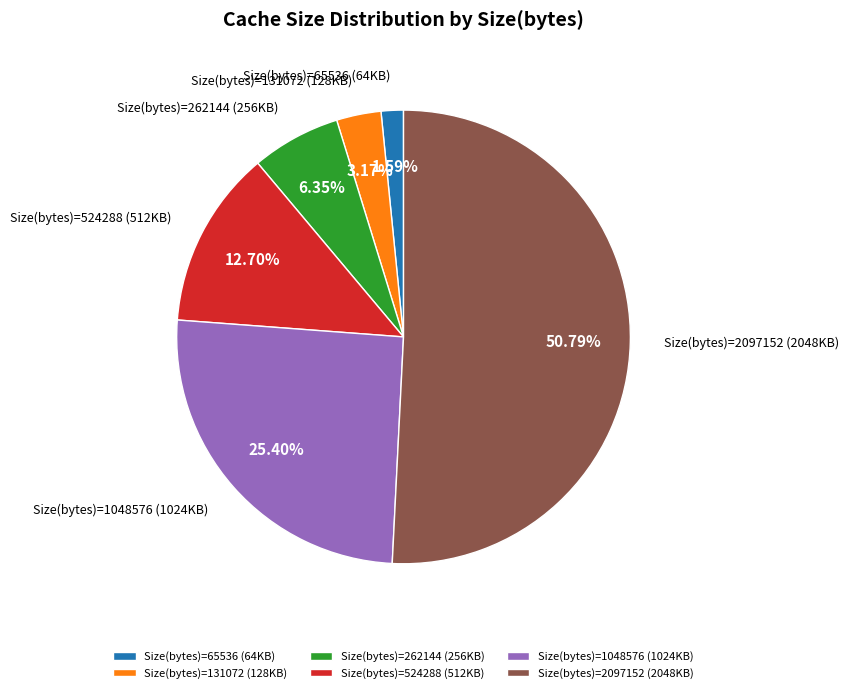

To the nearest percent, what is the difference between the largest and smallest slice percentages?

49%